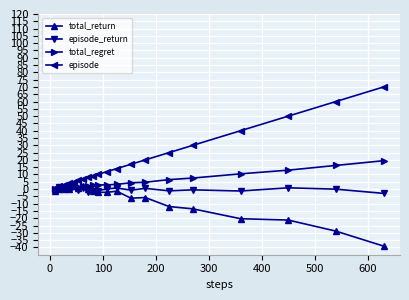

True or false: total_return has more than 1 interior local peaks.

True